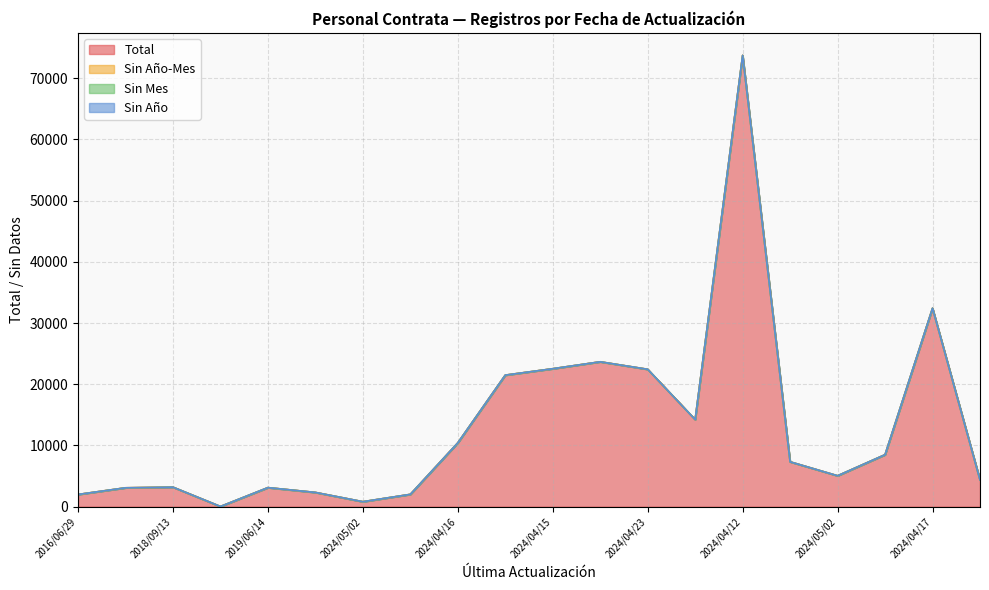

How many interior local valleys does the Total series have?

4